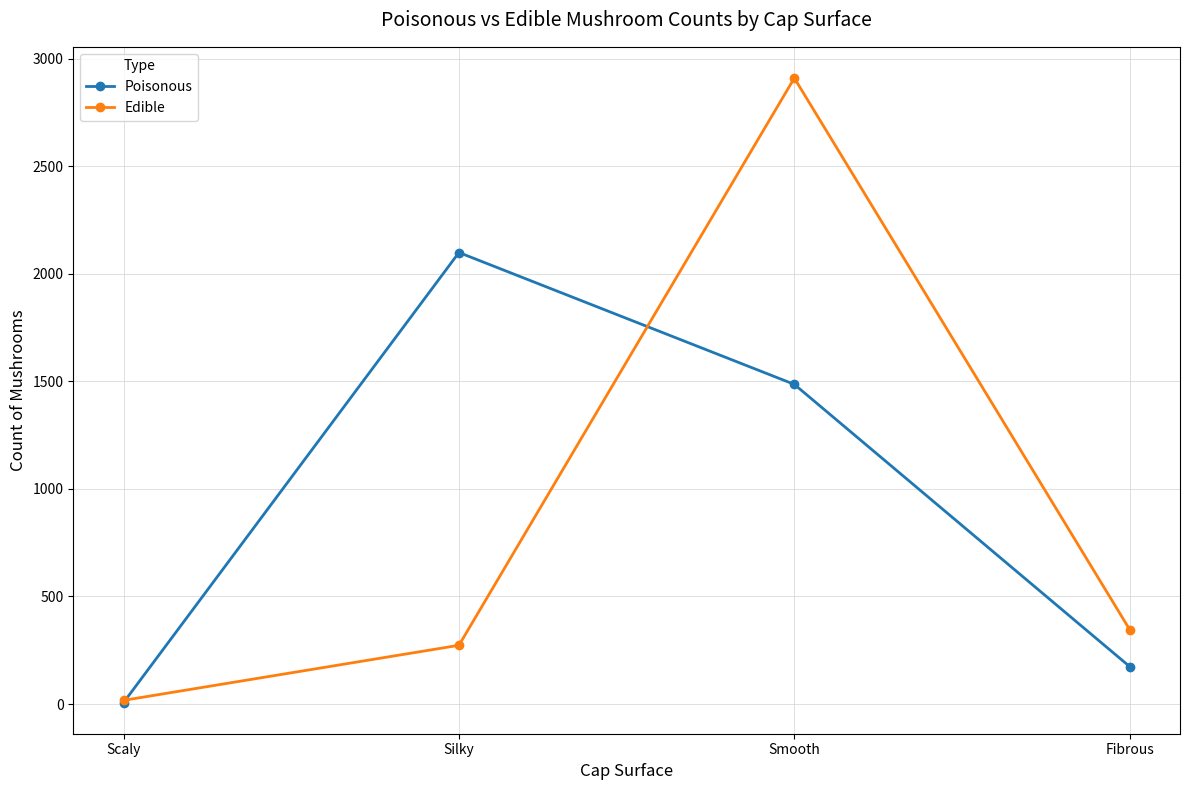

Reading left to right, transcribe all the data shown in this chart.

Poisonous: 7	2099	1486	174
Edible: 17	273	2910	346